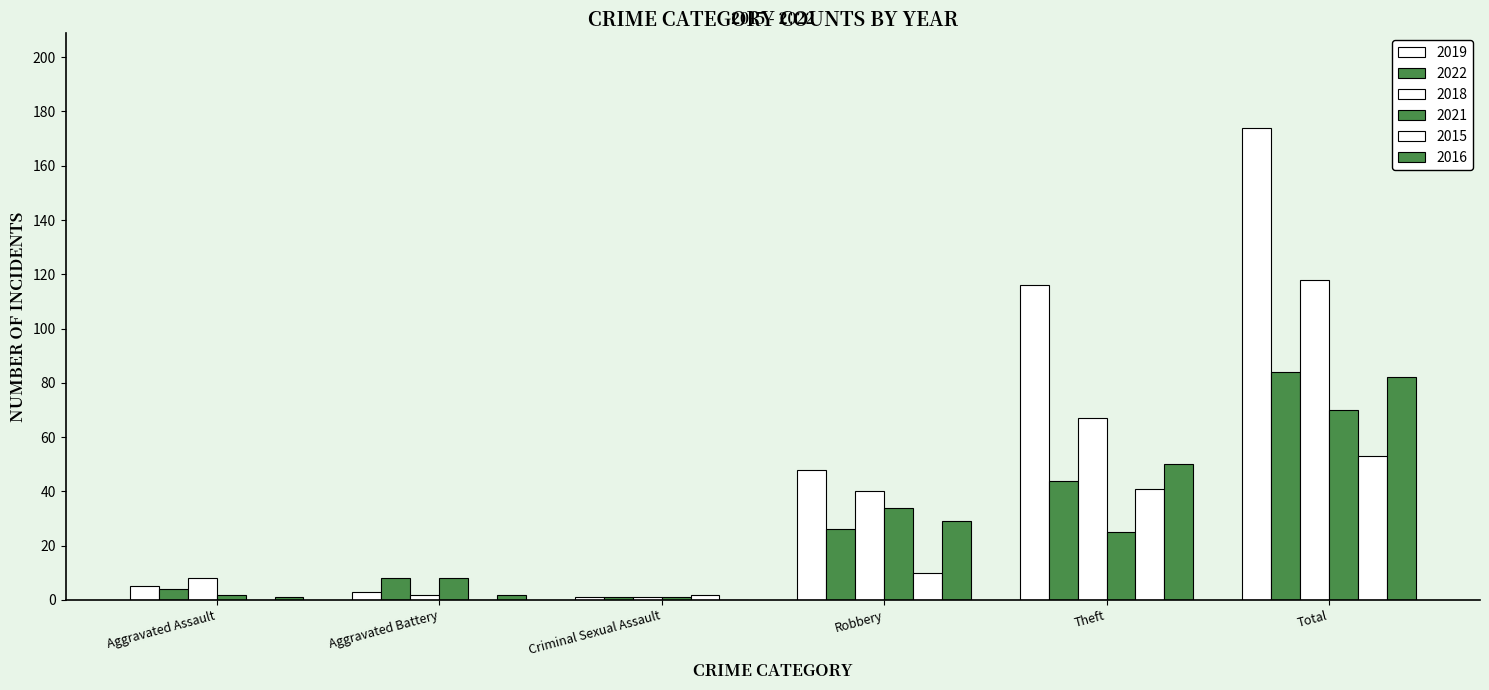

What is the value of the 2019 bar at the 6th from the left?

174